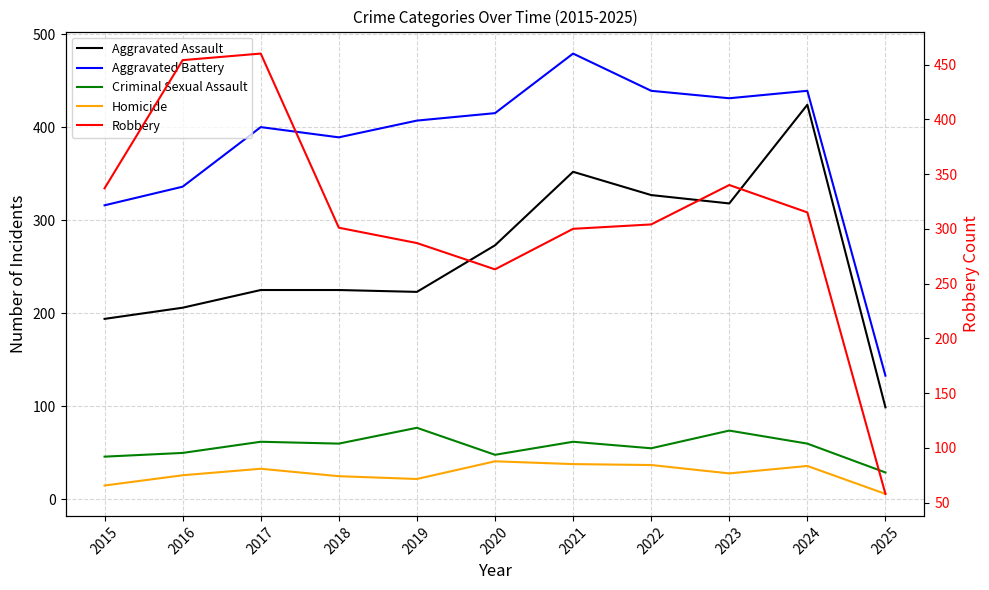

Which label corresponds to the smallest value in the chart?

2025